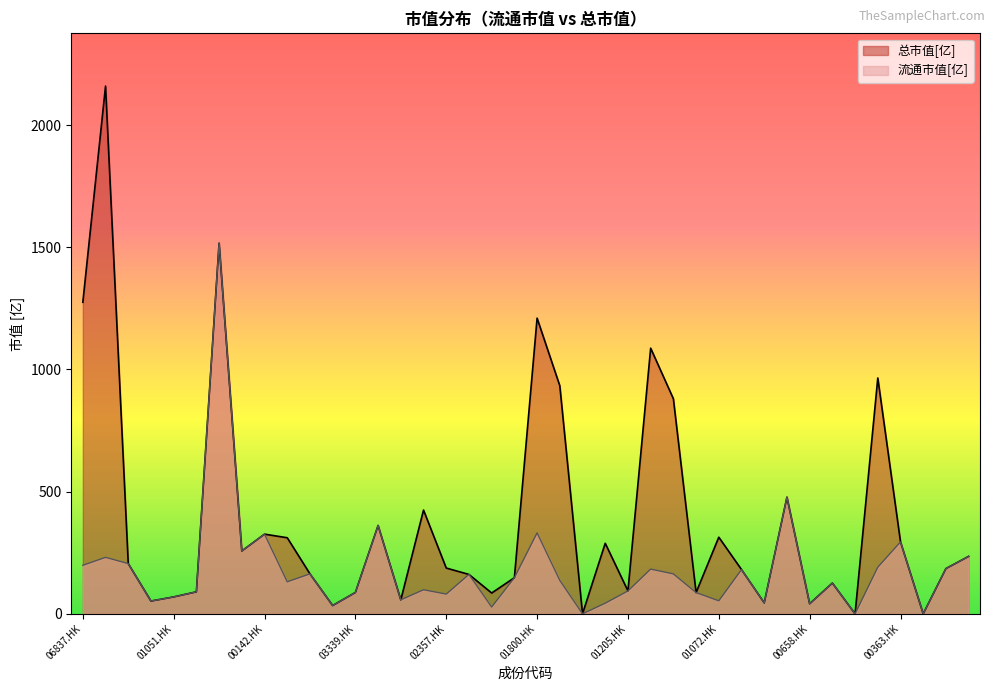

Rank the categories by 总市值[亿] value from lowest to highest.

01633.HK, 00589.HK, 00331.HK, 03393.HK, 00658.HK, 00716.HK, 01788.HK, 02789.HK, 01051.HK, 01893.HK, 01101.HK, 03339.HK, 00806.HK, 01205.HK, 00631.HK, 01882.HK, 02128.HK, 03808.HK, 00868.HK, 00179.HK, 02357.HK, 03360.HK, 00148.HK, 00165.HK, 01618.HK, 00363.HK, 03898.HK, 01072.HK, 00142.HK, 03311.HK, 02727.HK, 00659.HK, 01157.HK, 01766.HK, 00390.HK, 01186.HK, 01800.HK, 06837.HK, 00388.HK, 06030.HK